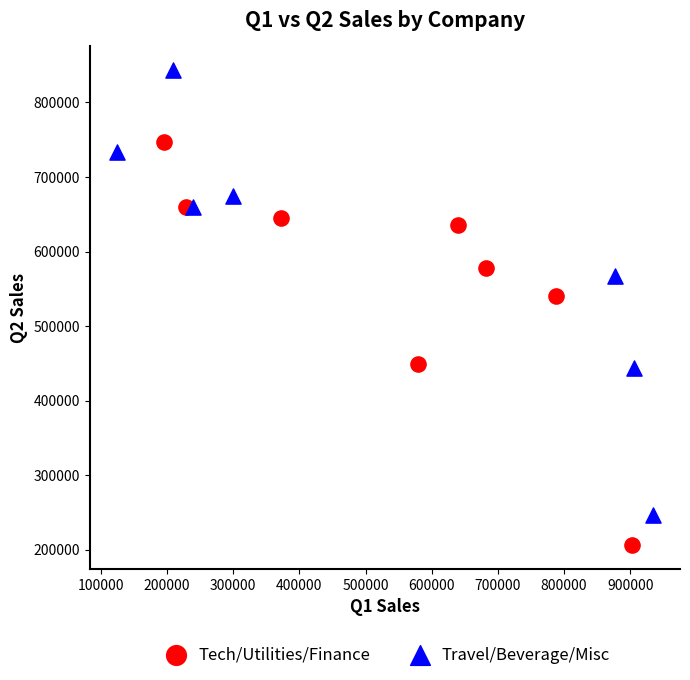

Which series reaches the maximum Y coordinate?

Travel/Beverage/Misc